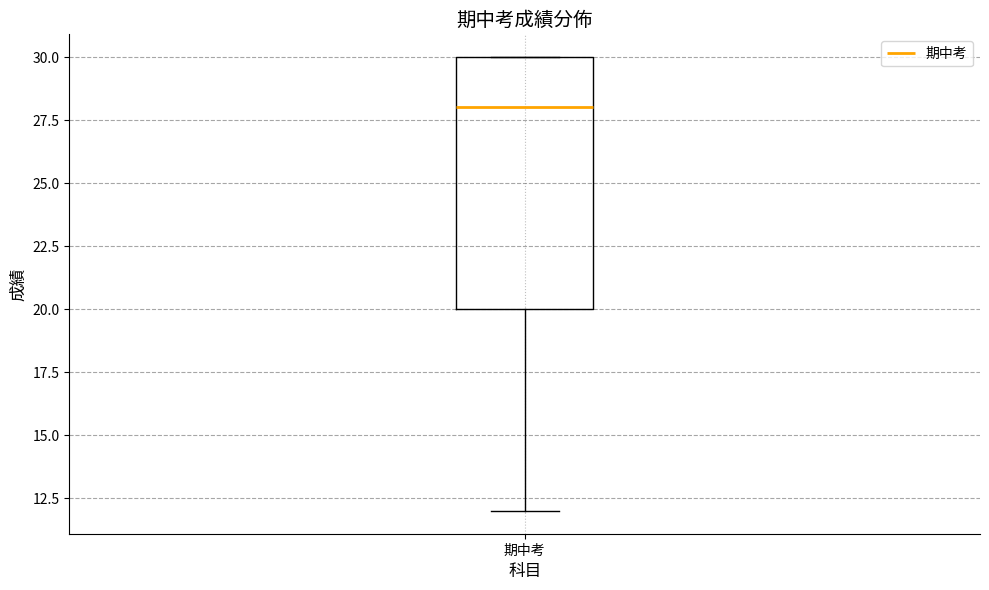

Where is the upper edge of the box for 期中考 on the y-axis? The values are not printed on the chart, so give them approximately, as read against the axis.

30